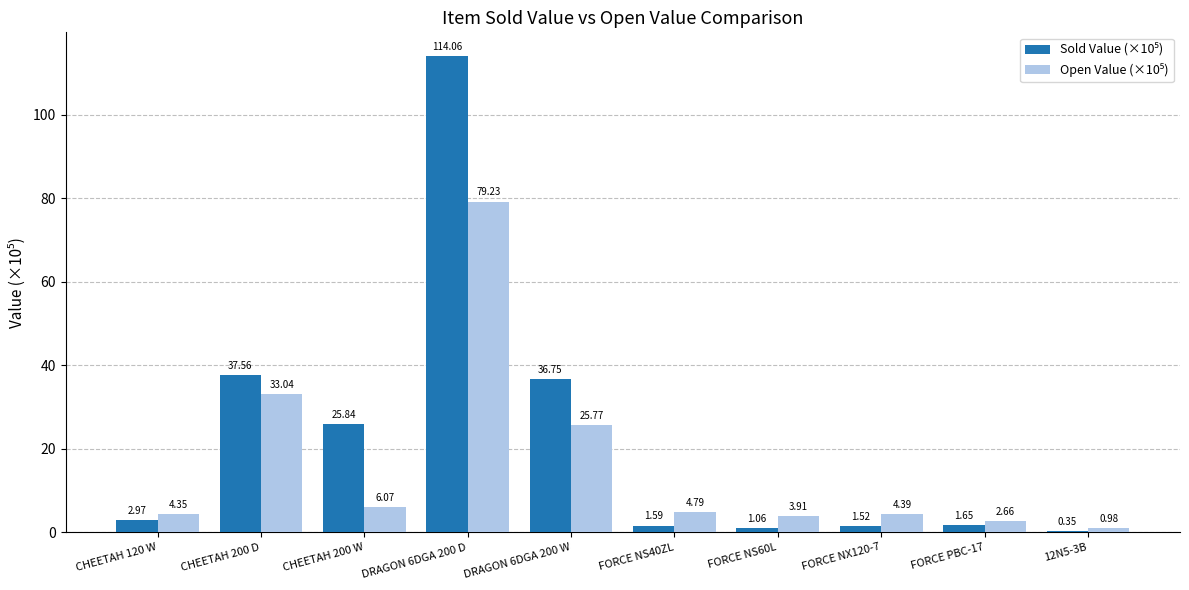

What is the total value across all series at FORCE NS40ZL?

6.4